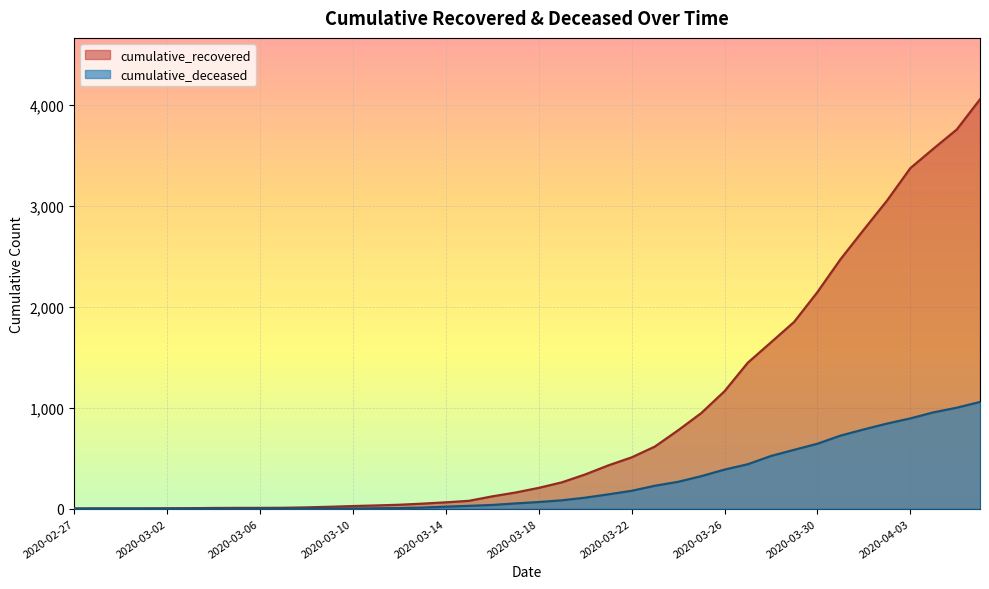

True or false: cumulative_deceased has a value of 131 at 2020-03-19.

False